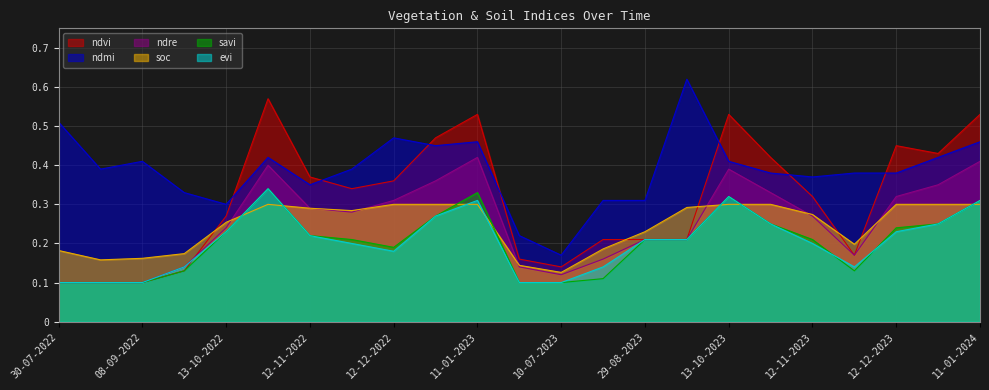

True or false: savi has more than 0 interior local peaks.

True